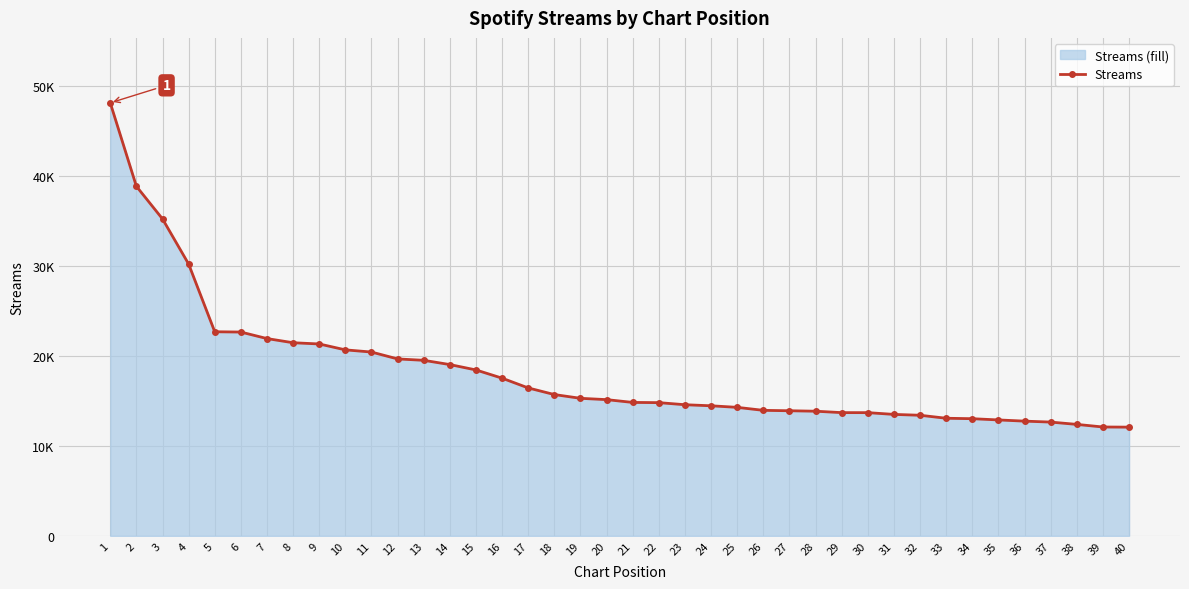

Which category has the highest value across all series?

1